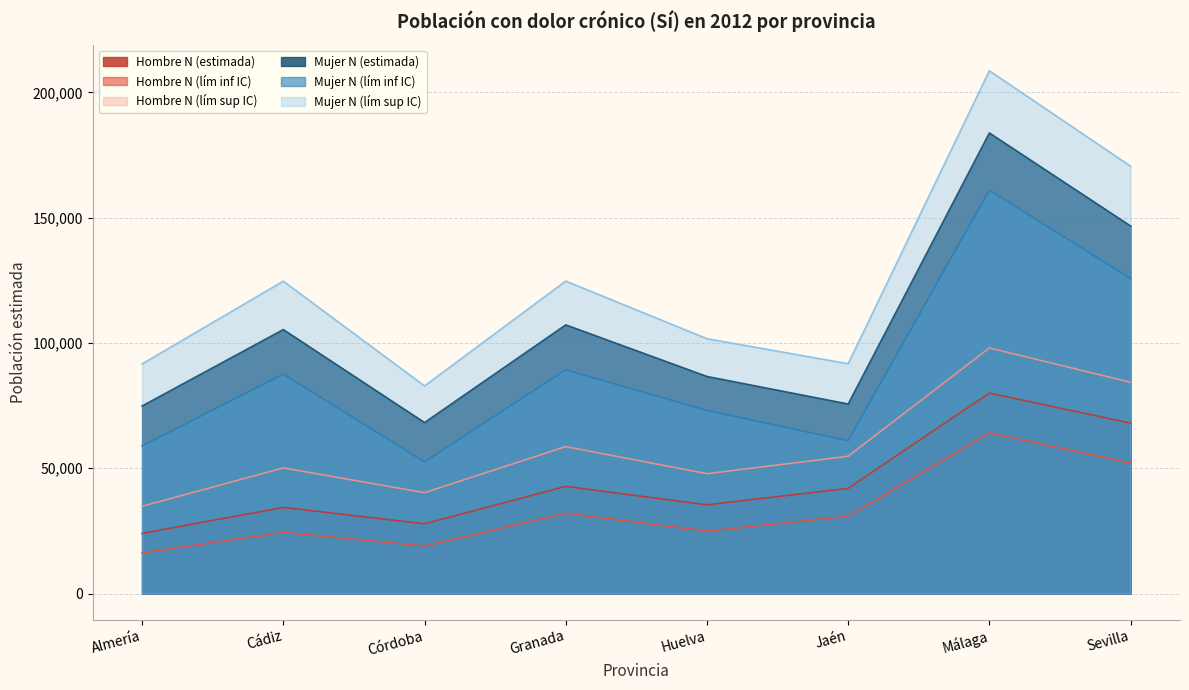

List the labels in order of Mujer N (lím inf IC) value, largest first.

Málaga, Sevilla, Granada, Cádiz, Huelva, Jaén, Almería, Córdoba